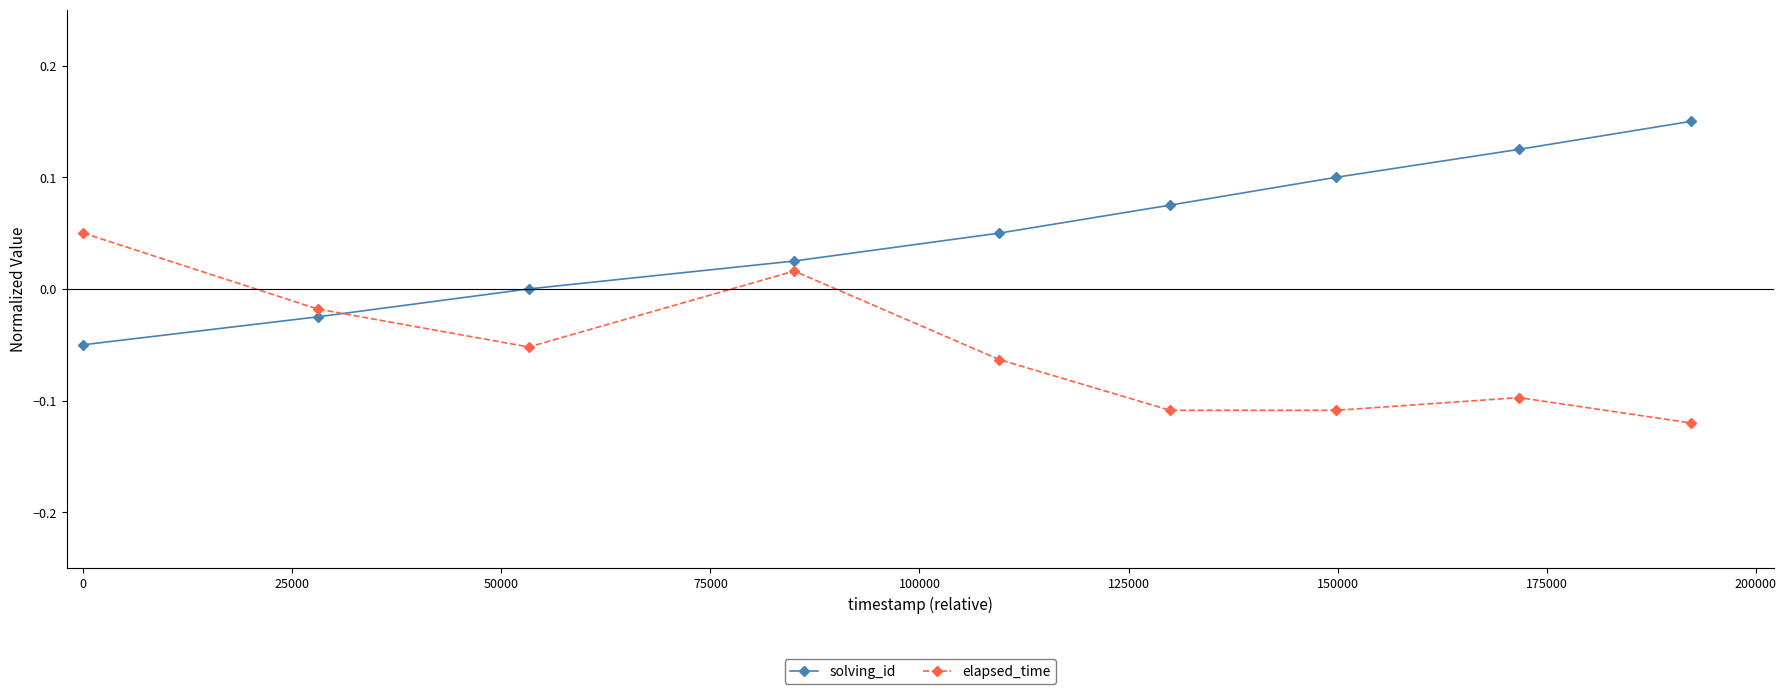

After their last crossing, which series has the higher values: solving_id or elapsed_time?

solving_id